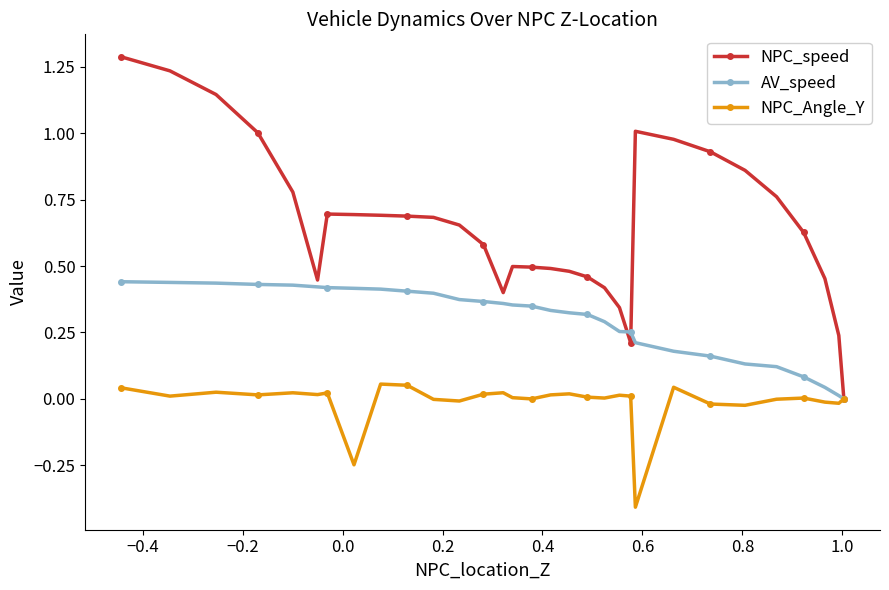

How many lines are shown in the chart?

3